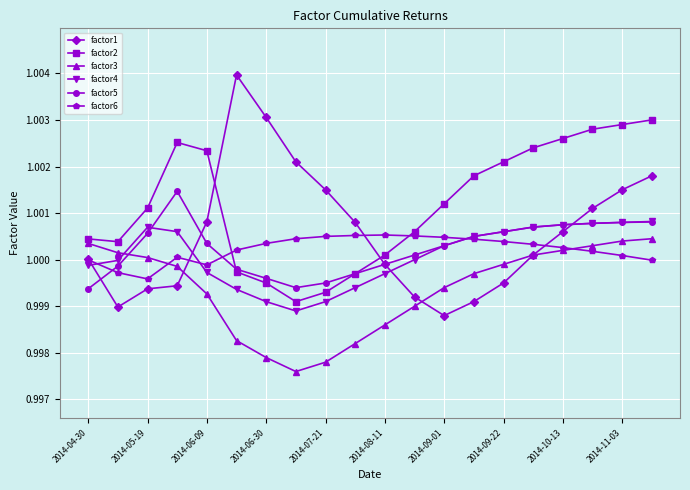

After their last crossing, which series has the higher values: factor2 or factor6?

factor2